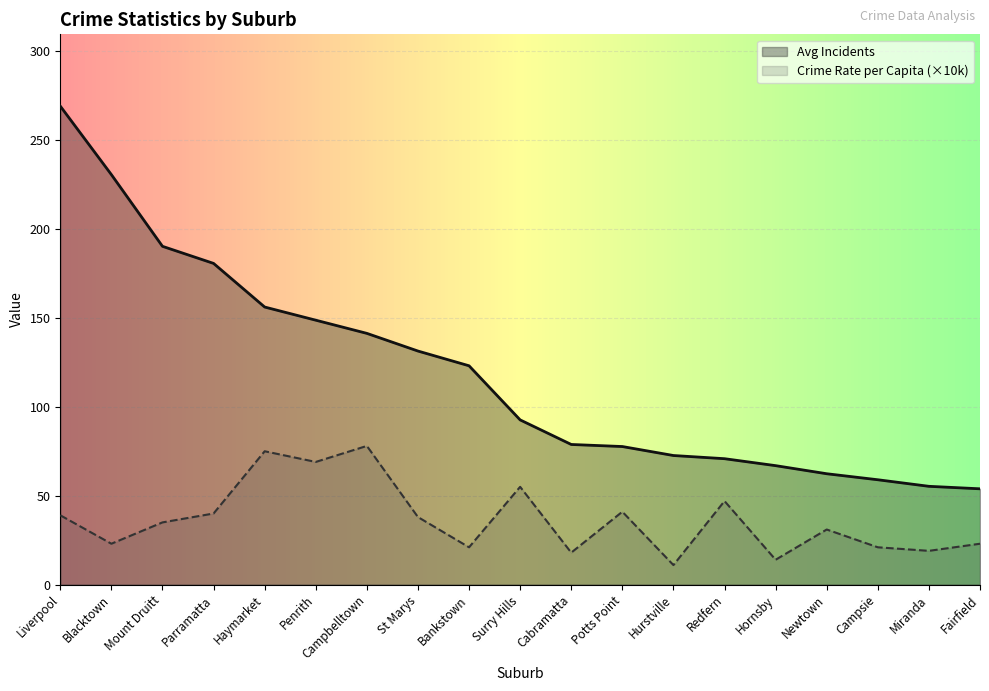

At which label does Avg Incidents first exceed 92?

Liverpool